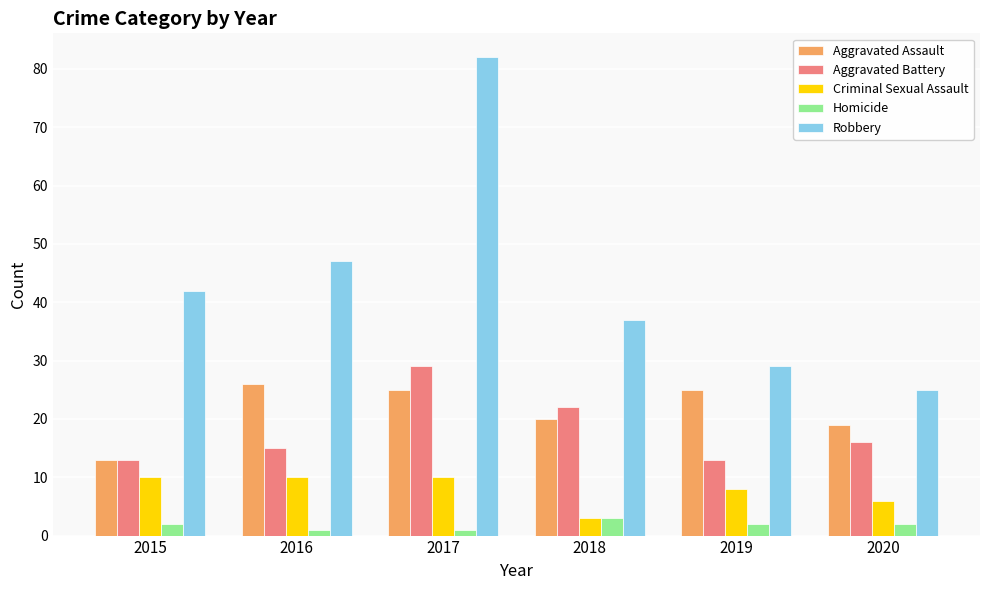

At which category is the sum across all series the highest?

2017